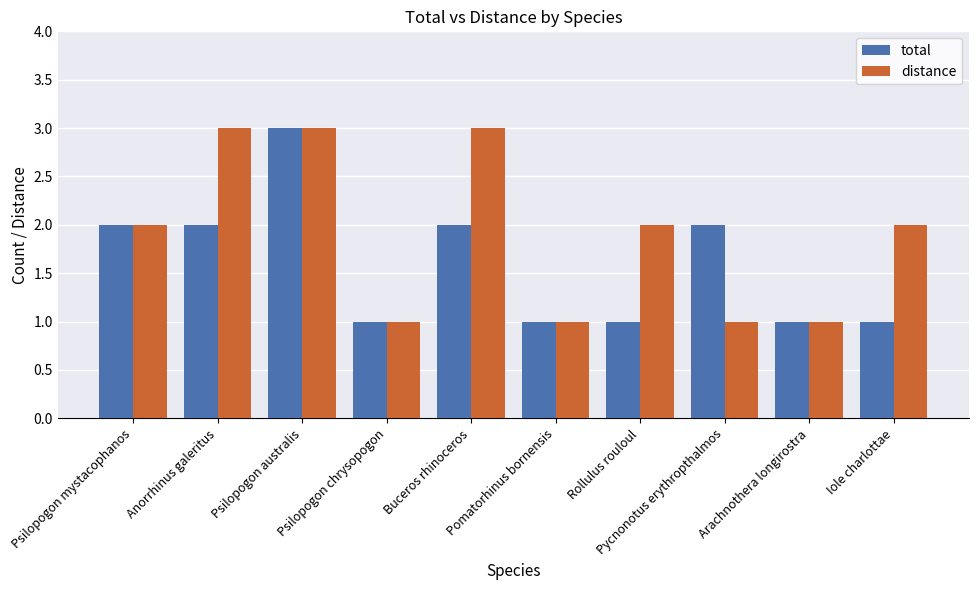

Is the value of distance at Rollulus rouloul greater than the value of total at Arachnothera longirostra?

Yes